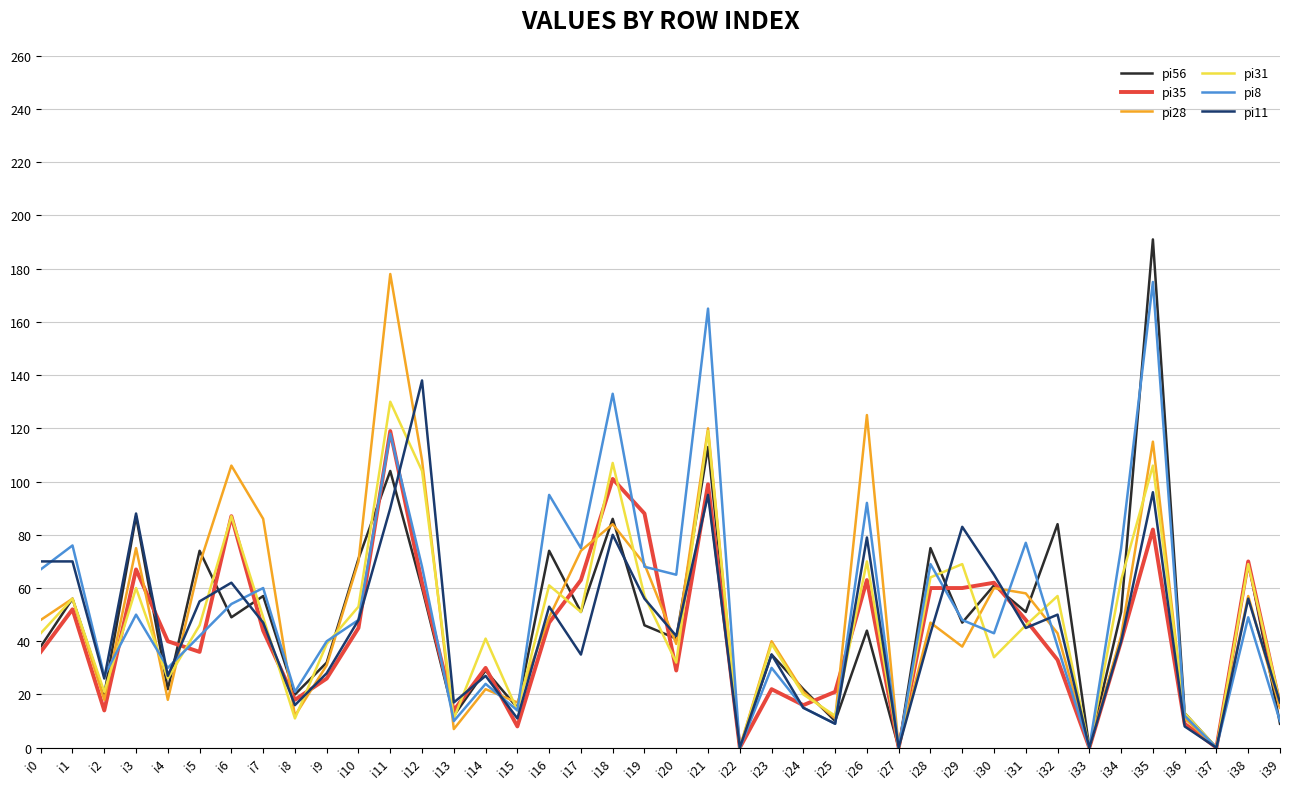

Which series has the largest range (max minus min)?

pi56